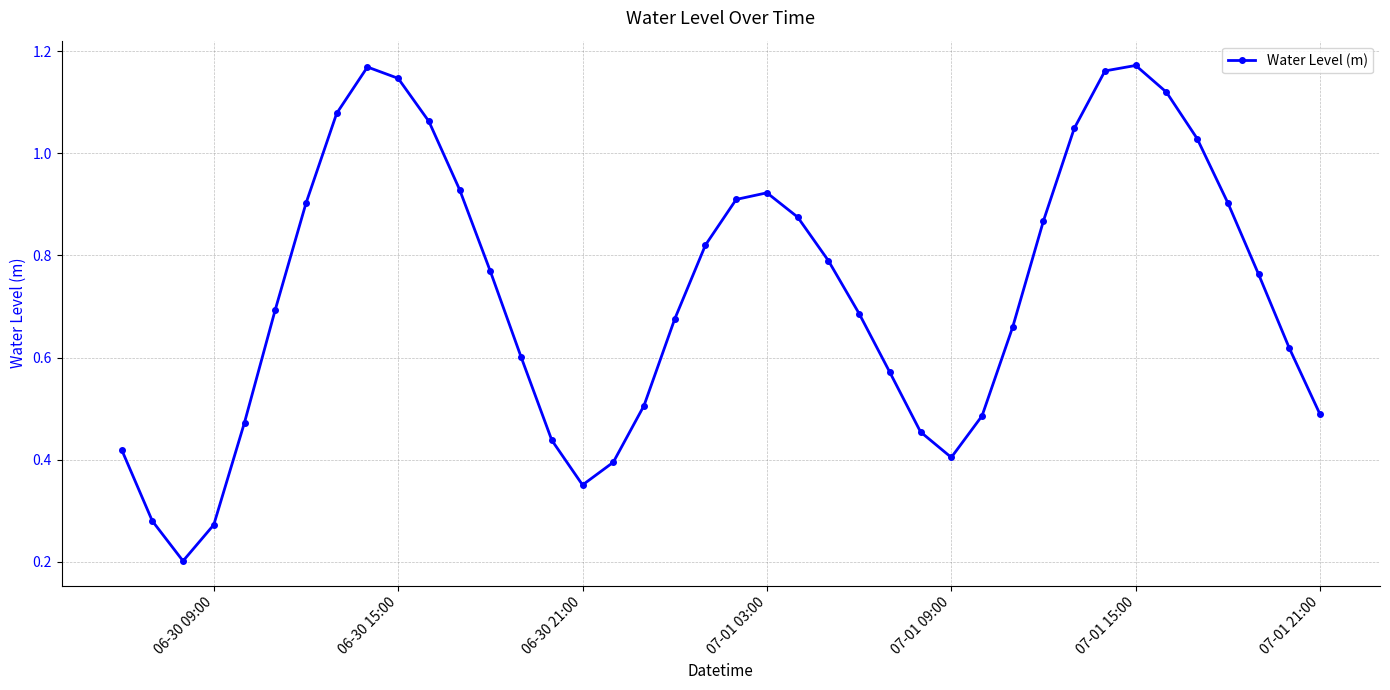

What is the sum of all values?

29.1